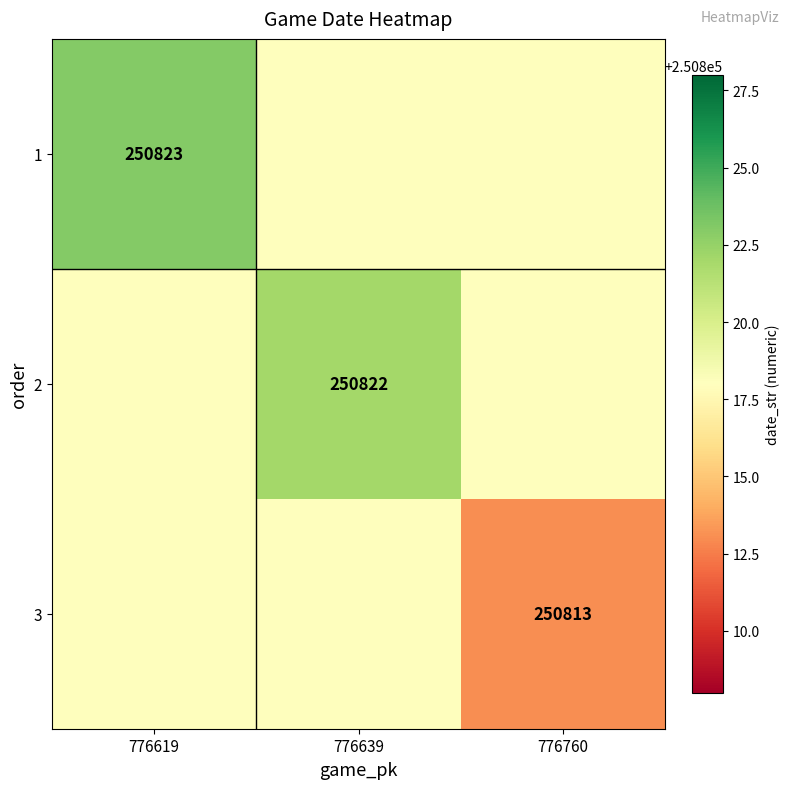

True or false: 1 has a value of 250823 at 776619.

True